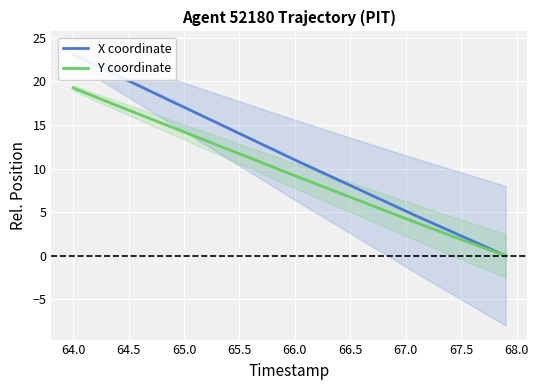

Rank the series by their average value, from lowest to highest.

Y coordinate, X coordinate